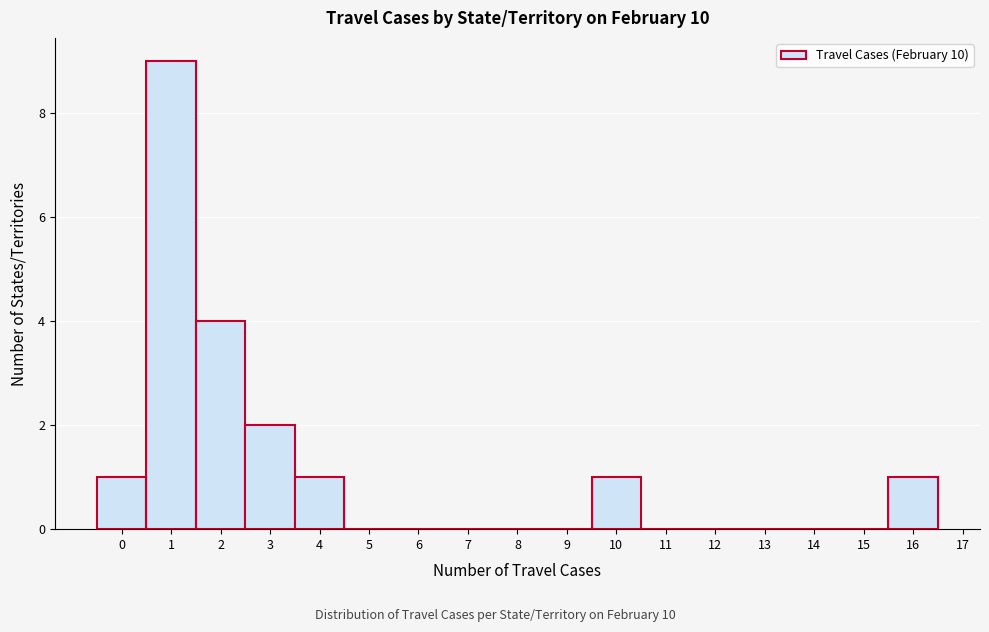

Over which range of the x-axis is the bar tallest?

0.5 to 1.5